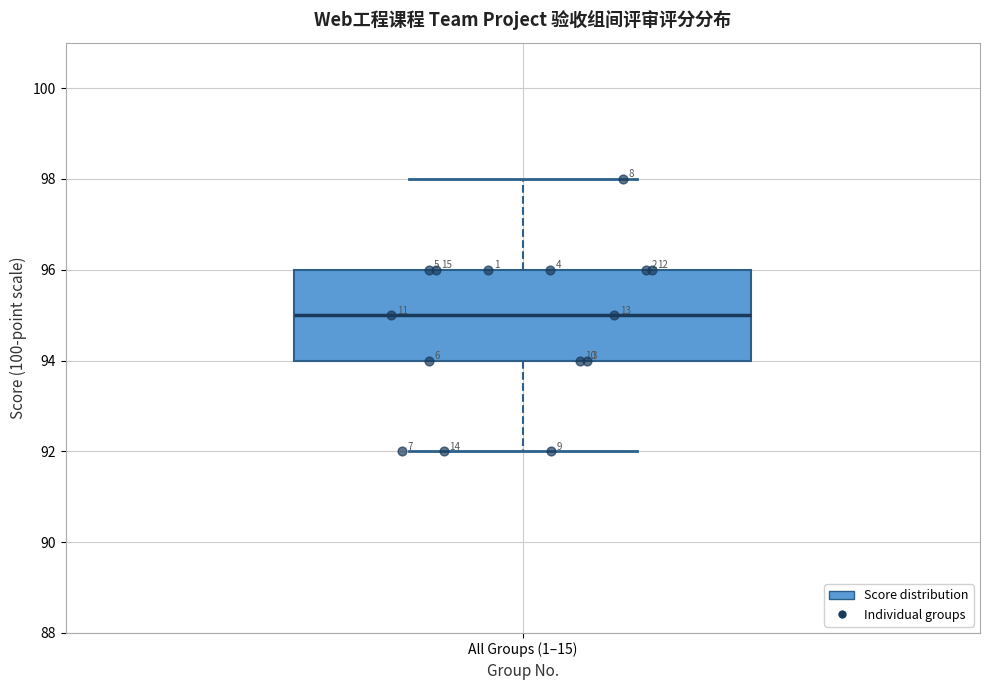

Transcribe this box plot: give where the median line is, the range the box spans, and where the two whiskers end, as read against the y-axis. The values are not printed on the chart, so give them approximately, as read against the axis.

median 95, box 94 to 96, whiskers 92 to 98